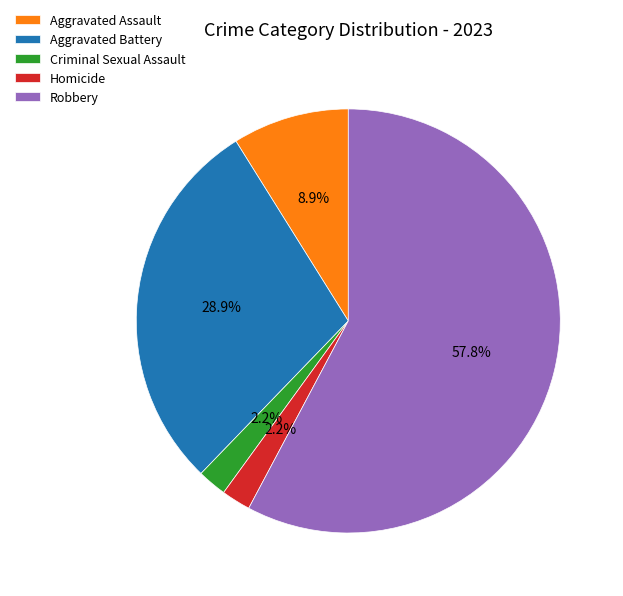

To the nearest percent, what is the difference between the largest and smallest slice percentages?

56%